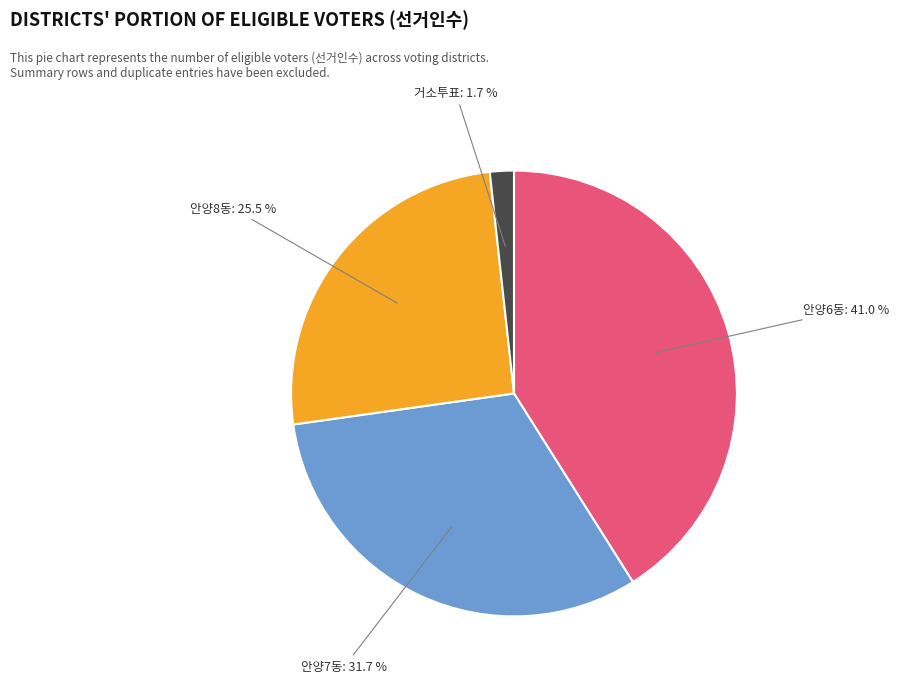

Is there a majority slice in this chart?

No